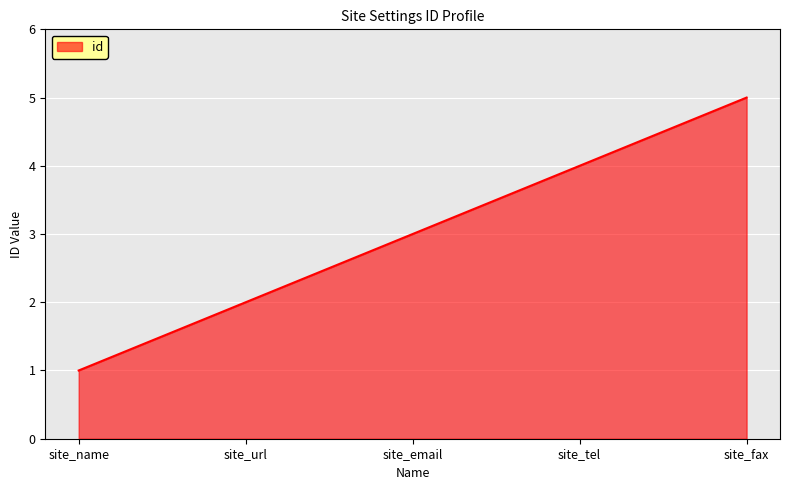

What is the greatest value displayed?

5